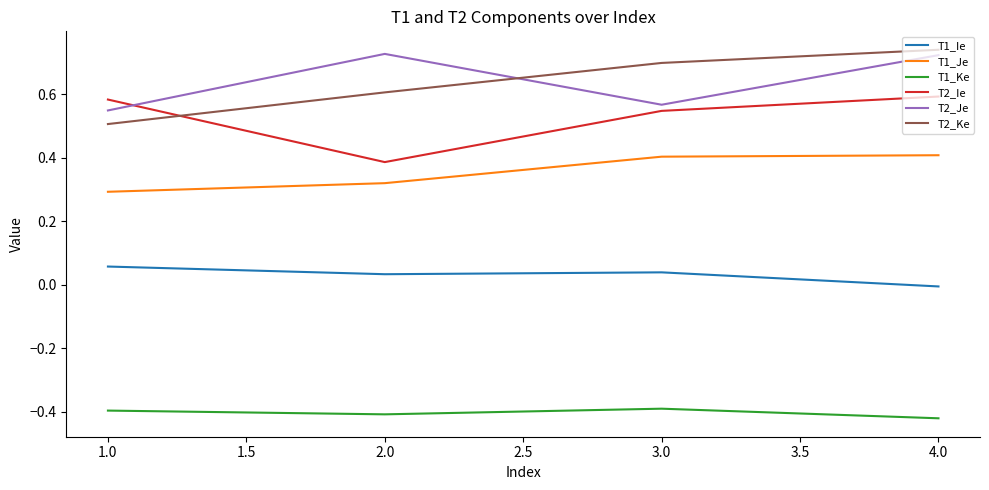

What is the difference between the highest and lowest values at 2.0?

1.1